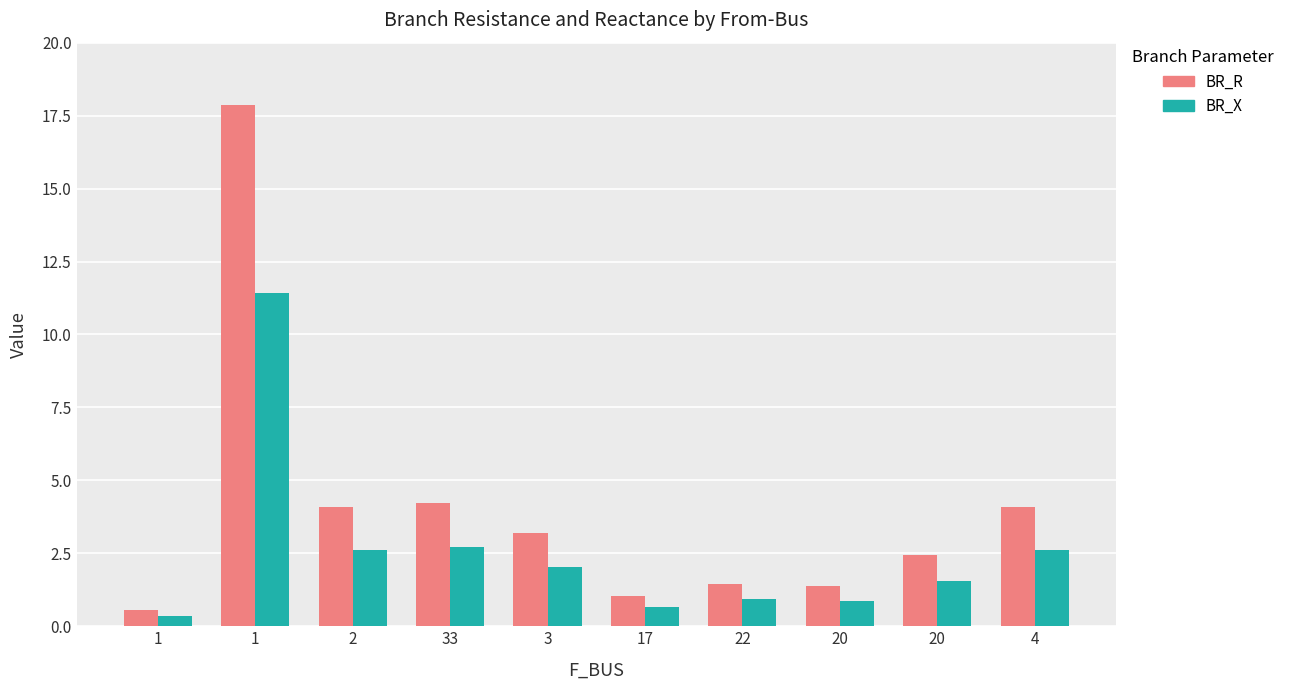

How many bars are there in total?

20